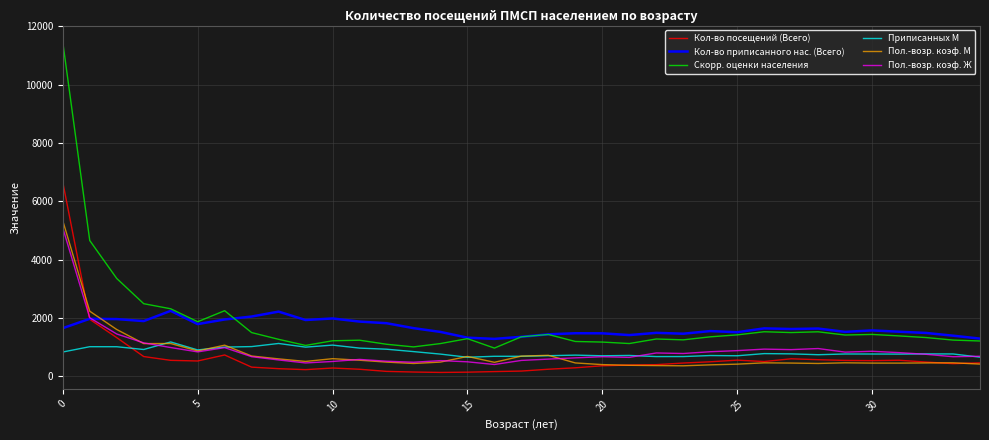

True or false: Кол-во приписанного нас. (Всего) and Пол.-возр. коэф. М cross at least once.

True